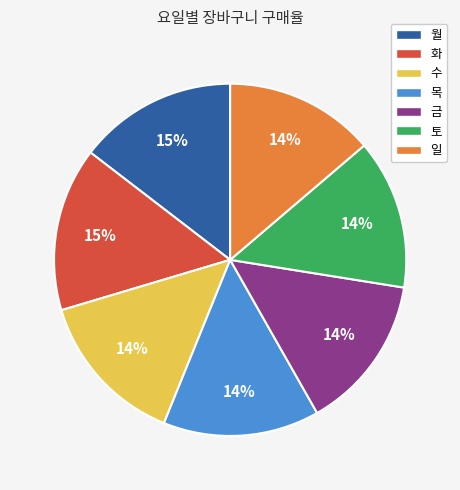

To the nearest percent, what percentage of the pie is 화?

15%